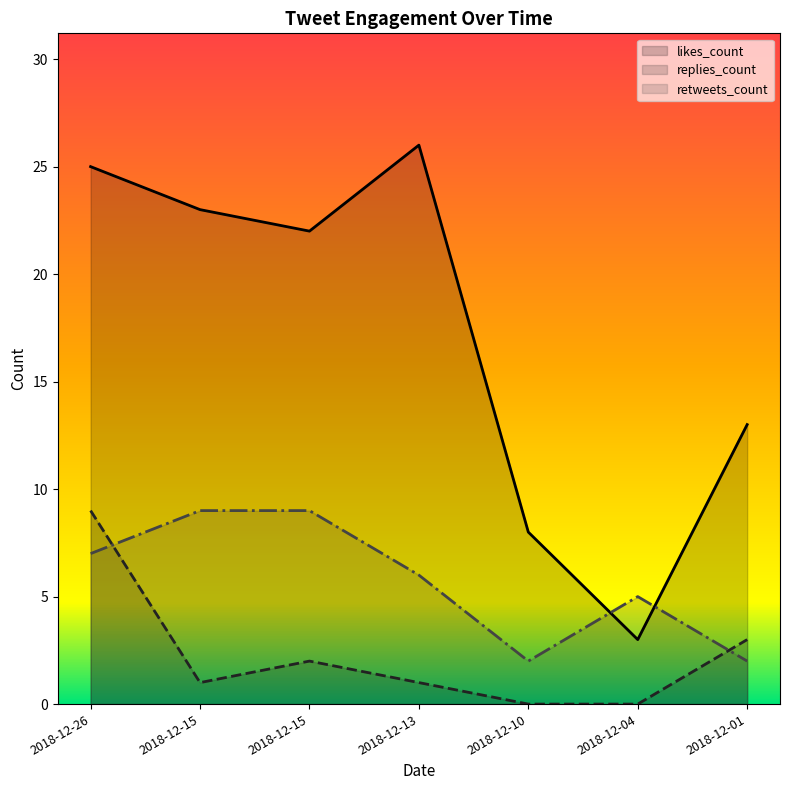

The replies_count series shows 0 at 2018-12-04. True or false?

True